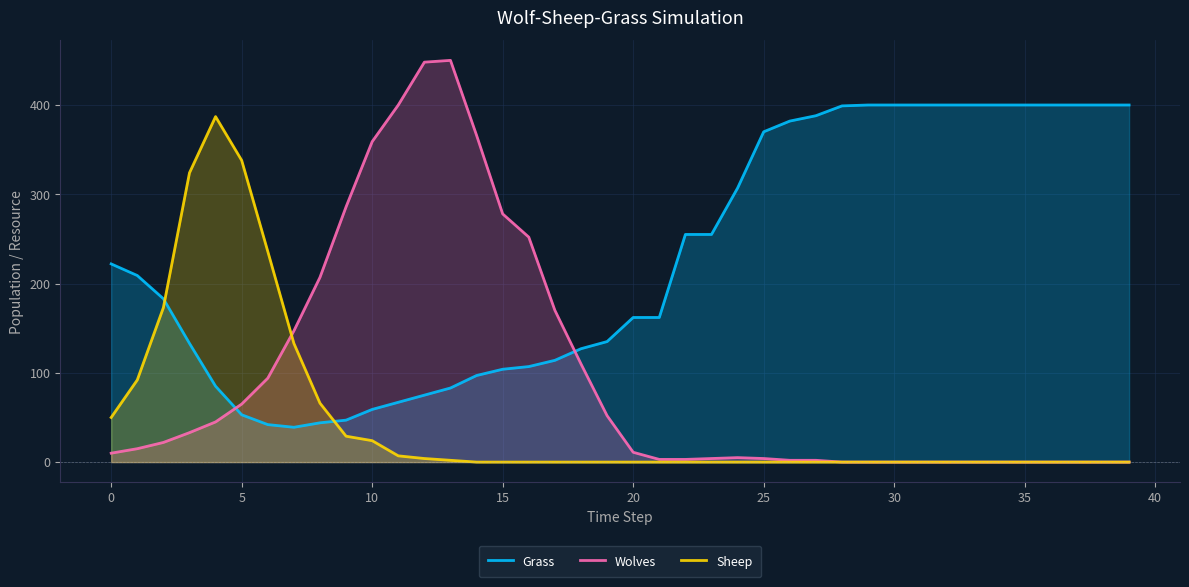

How many lines are shown in the chart?

3